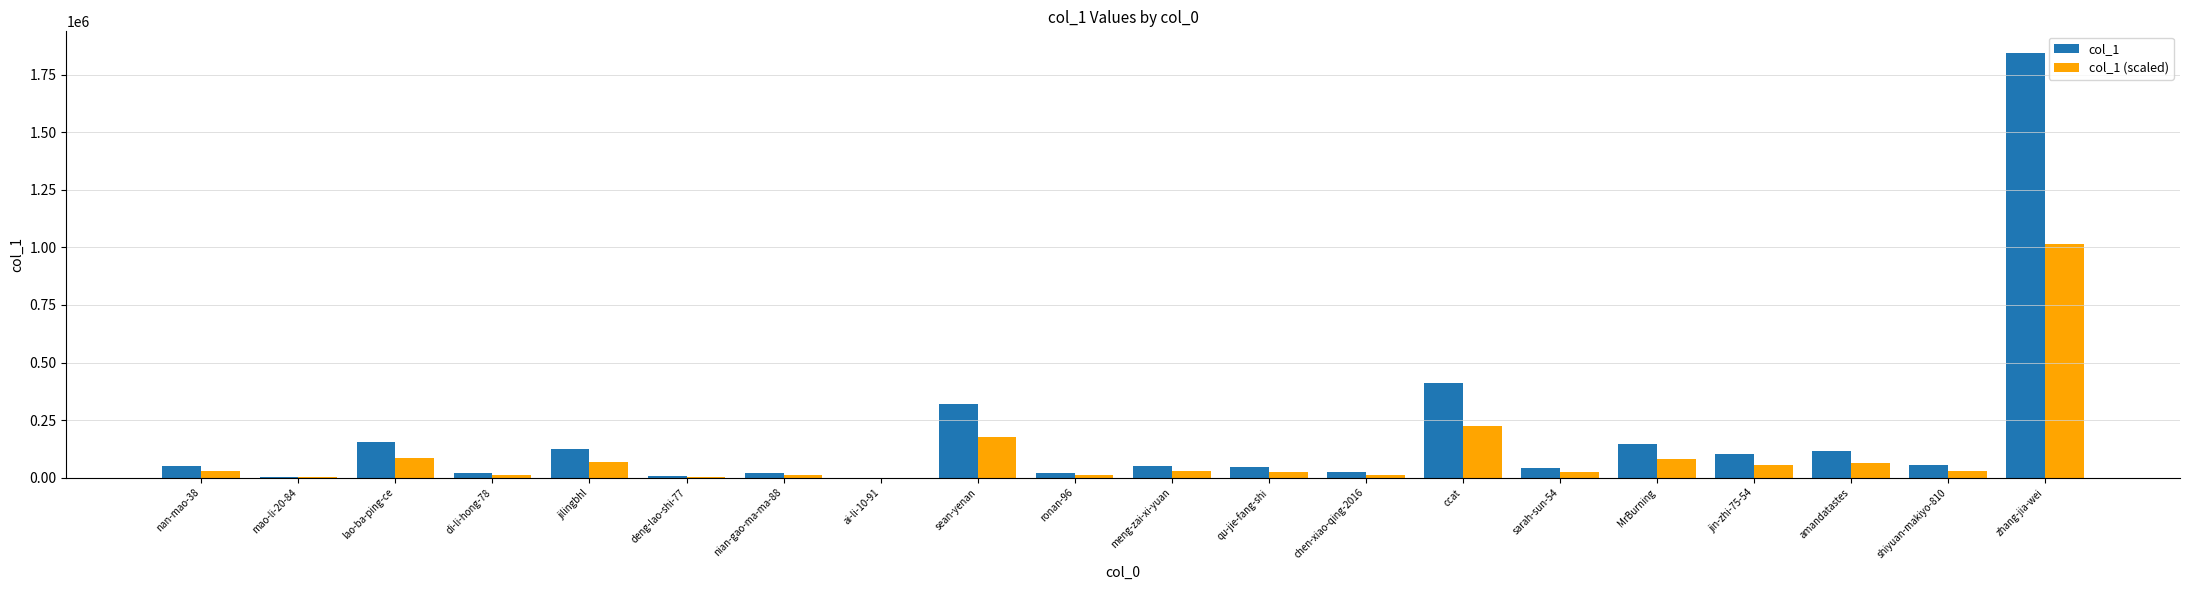

Count the number of categories in the chart.

20